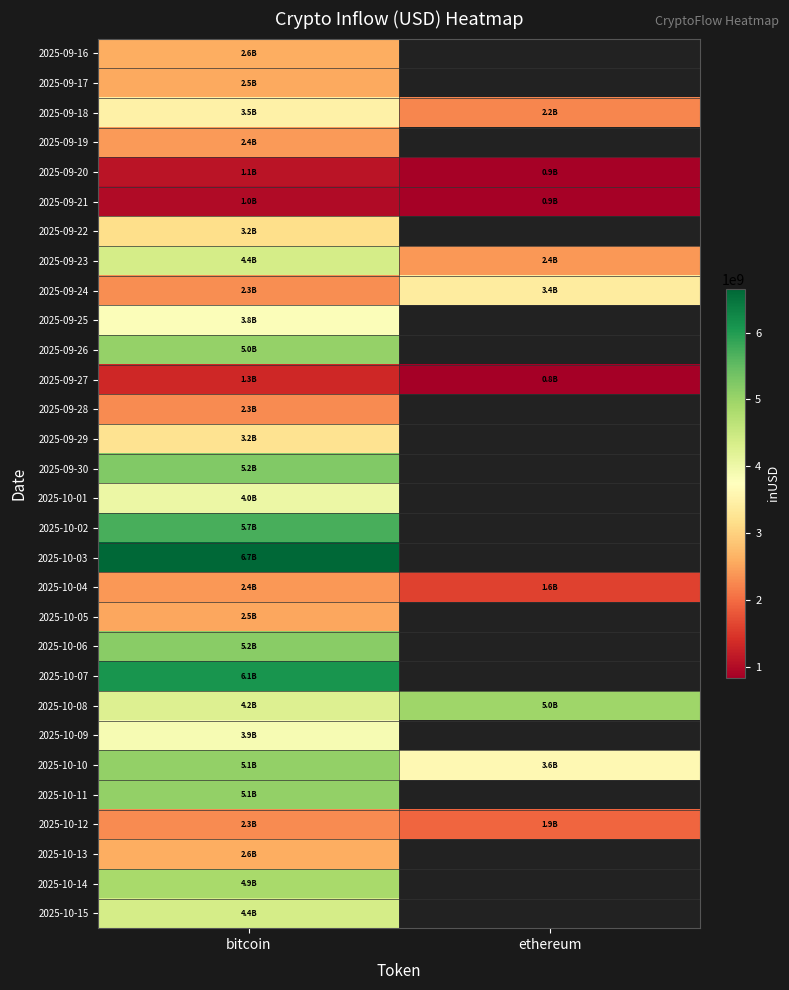

The 2025-09-26 series shows 5043795246.5 at bitcoin. True or false?

True